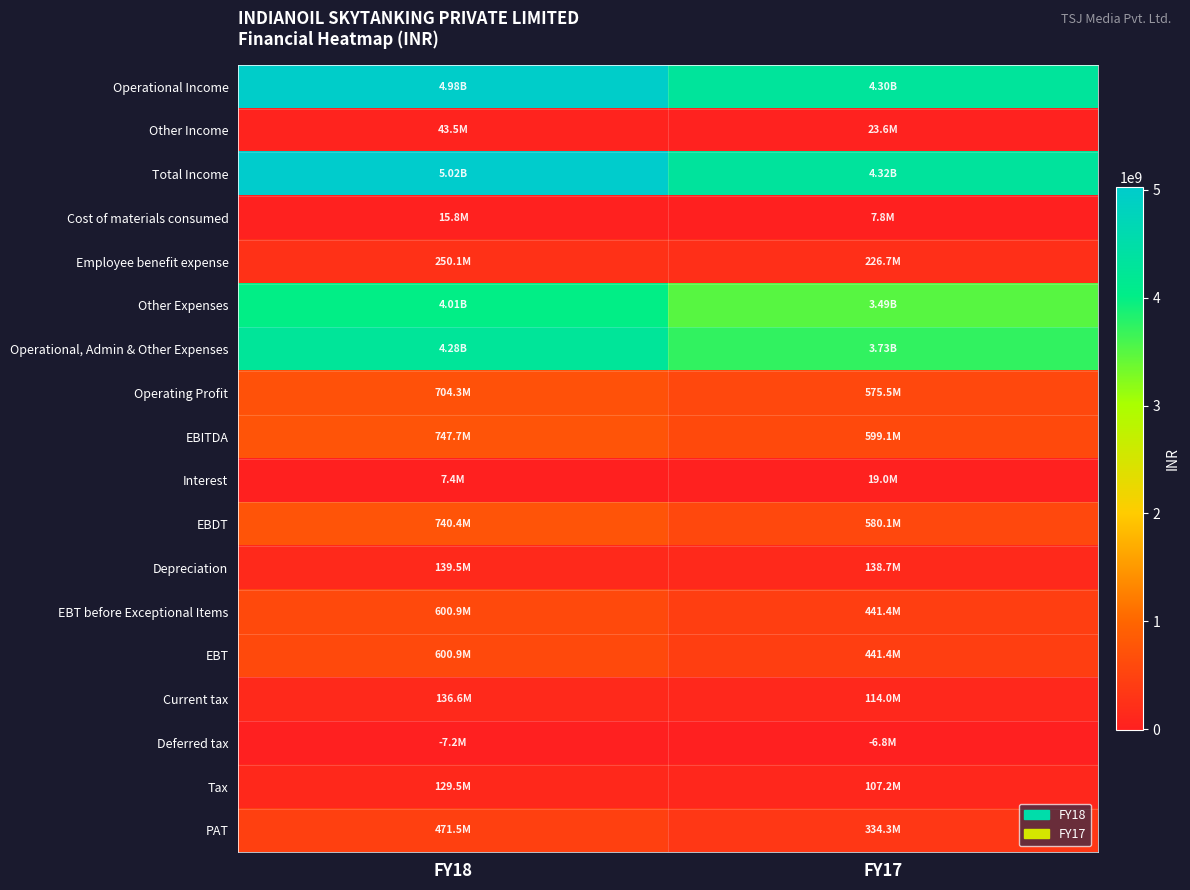

Between FY18 and FY17, which series saw the biggest shift?

Total Income